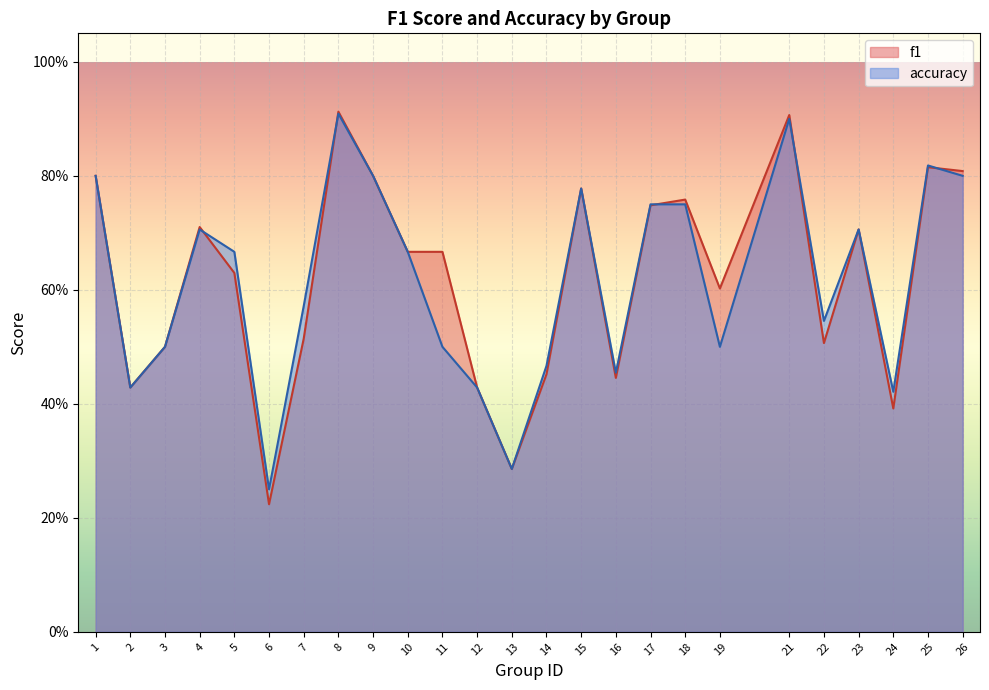

What is the sum of the f1 values at 12 and 24?

0.8